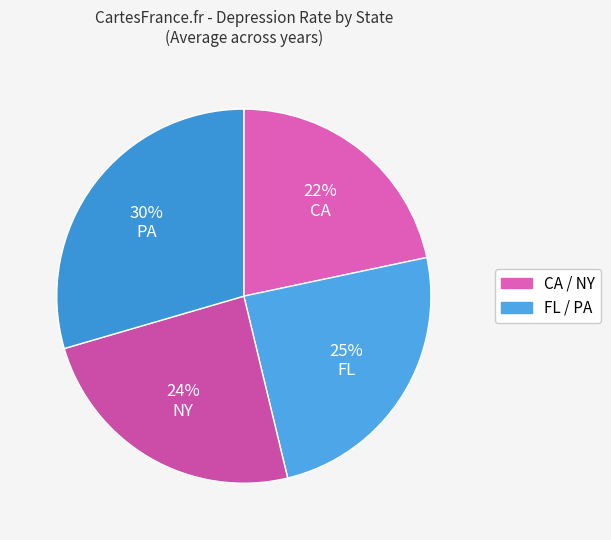

Rank the categories by value from lowest to highest.

CA, NY, FL, PA